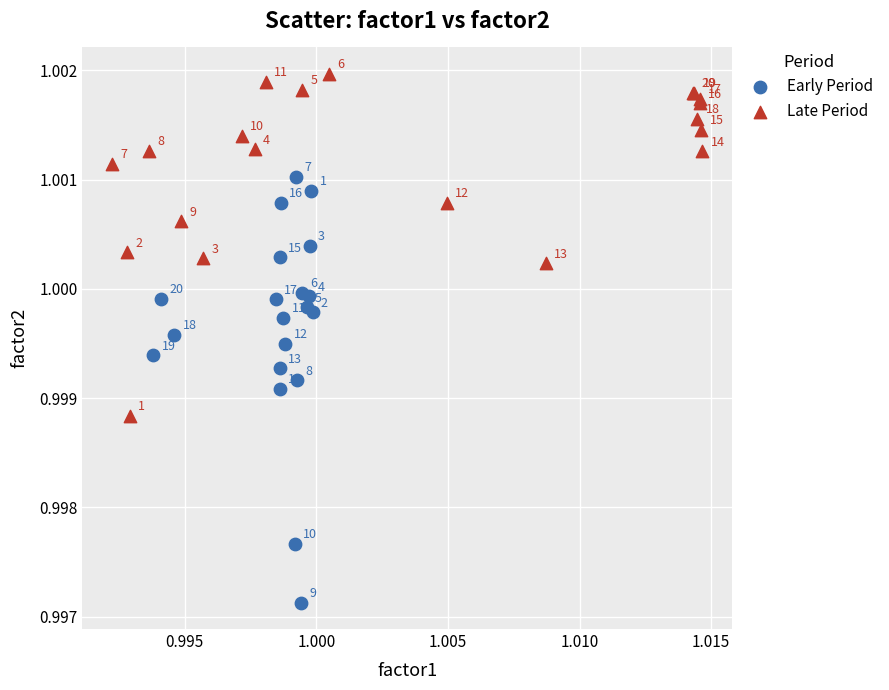

Which series contains the lowest Y value?

Early Period